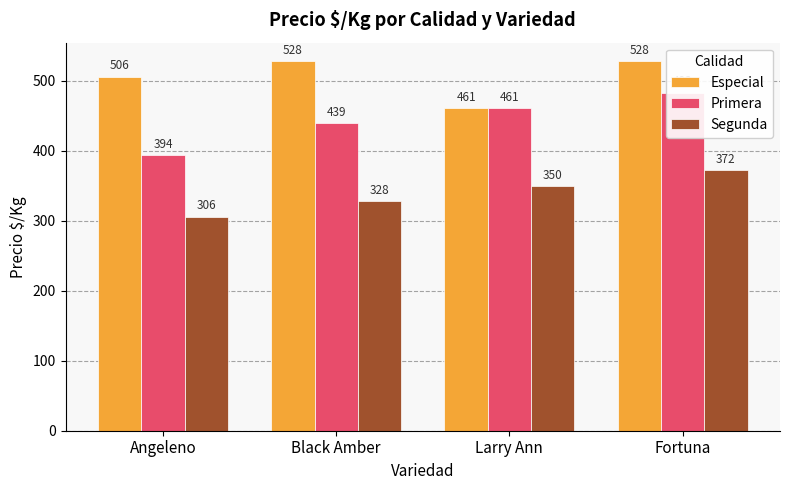

At which category is the sum across all series the highest?

Fortuna